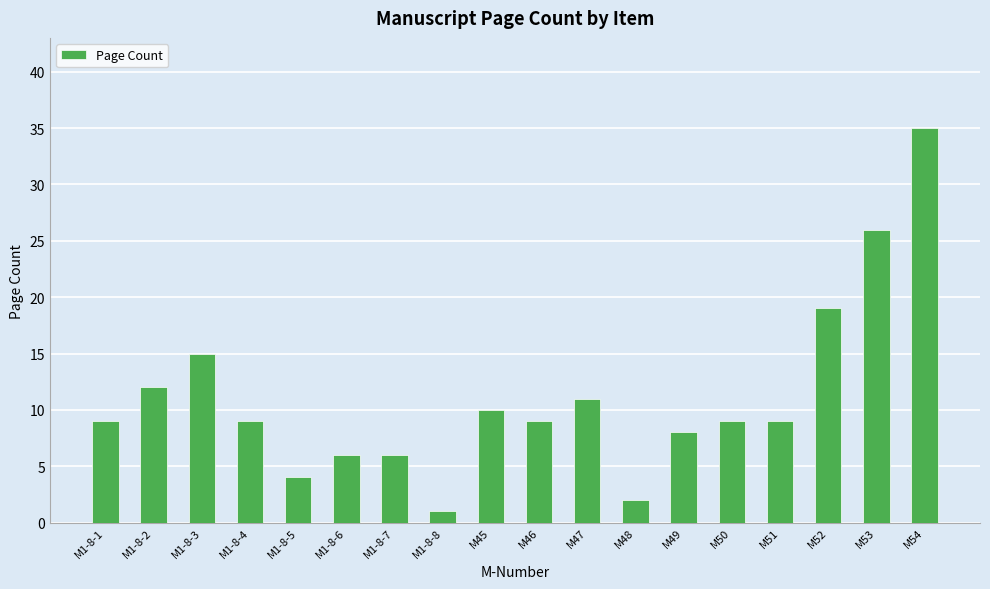

Where is the data nearest to the value 18?

M52